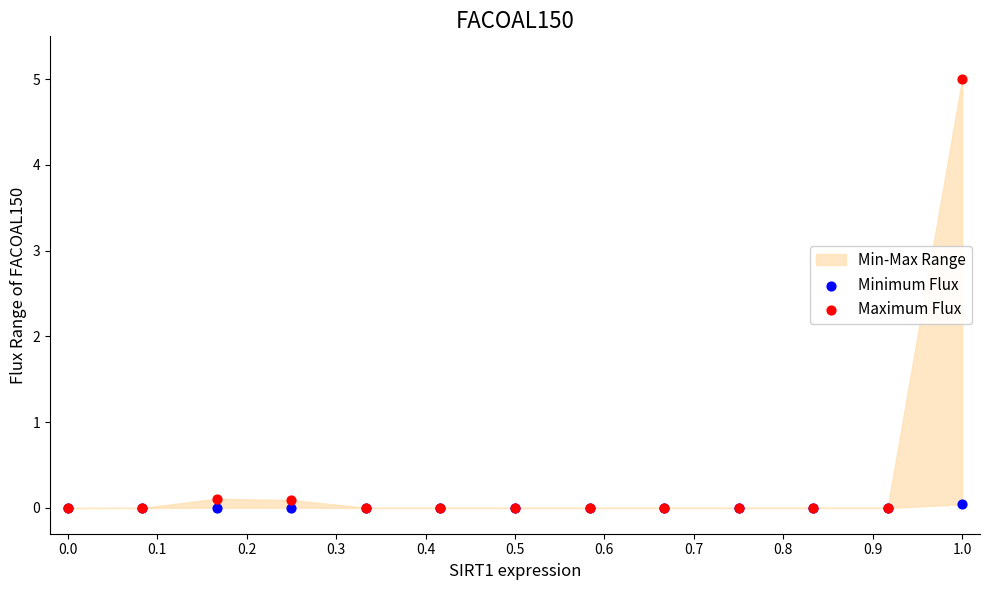

Which series reaches the maximum Y coordinate?

Maximum Flux